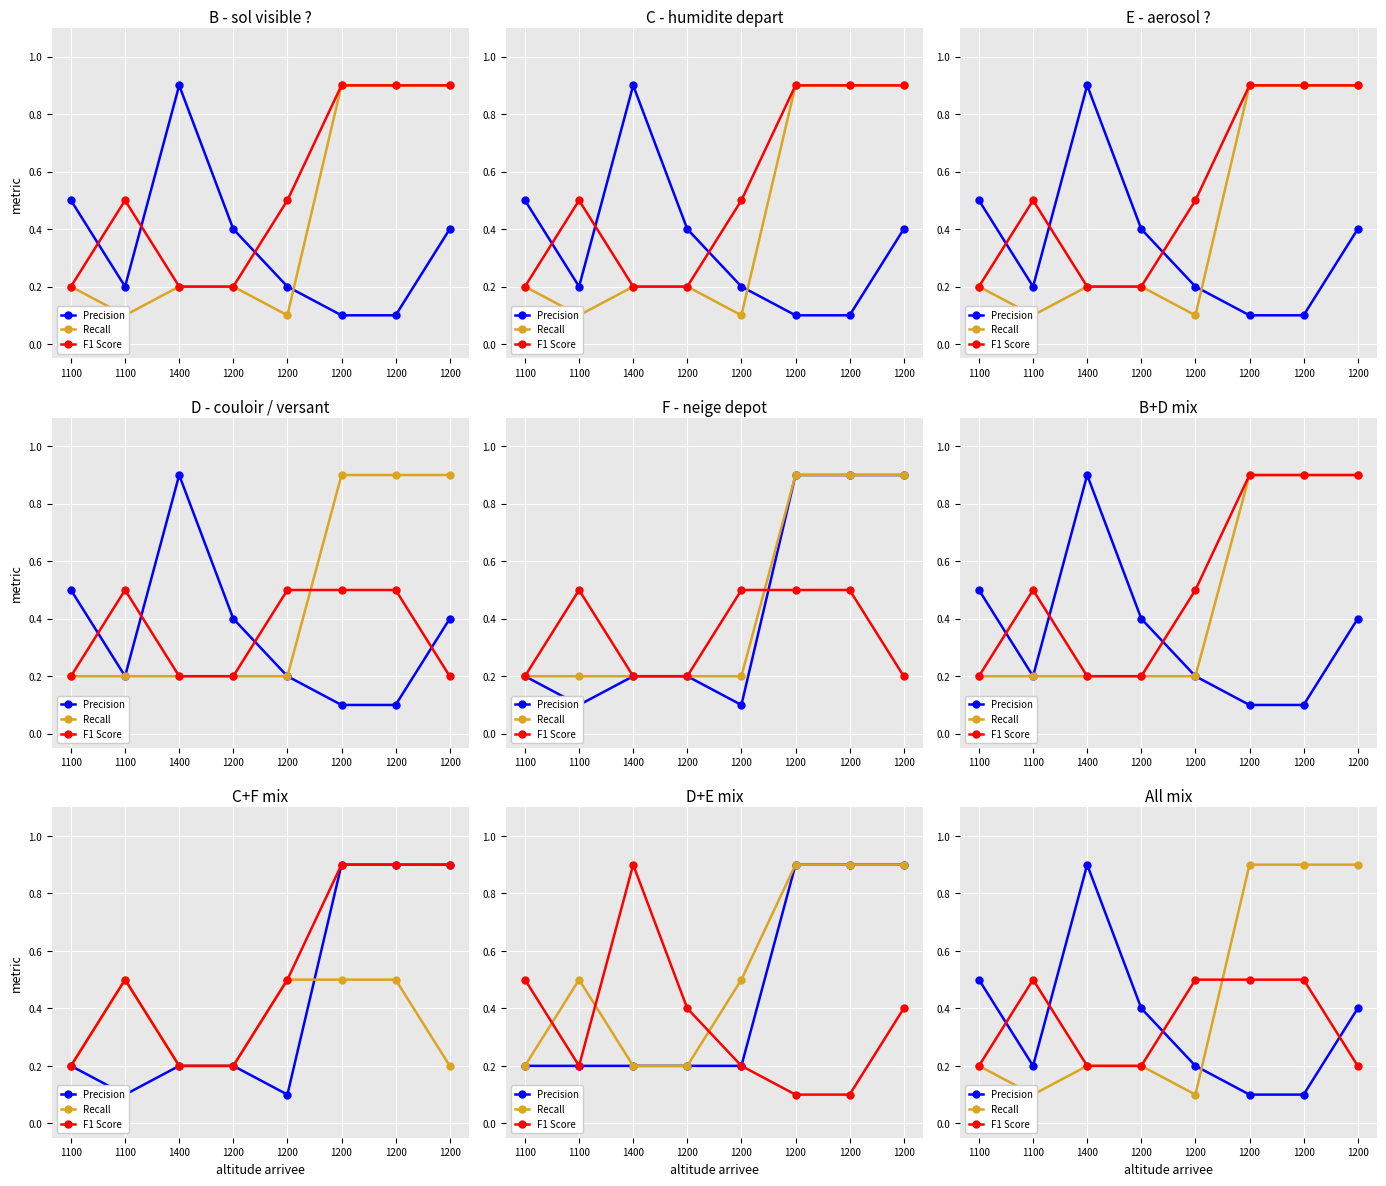

The F1 Score series shows 0.2 at 1400. True or false?

True